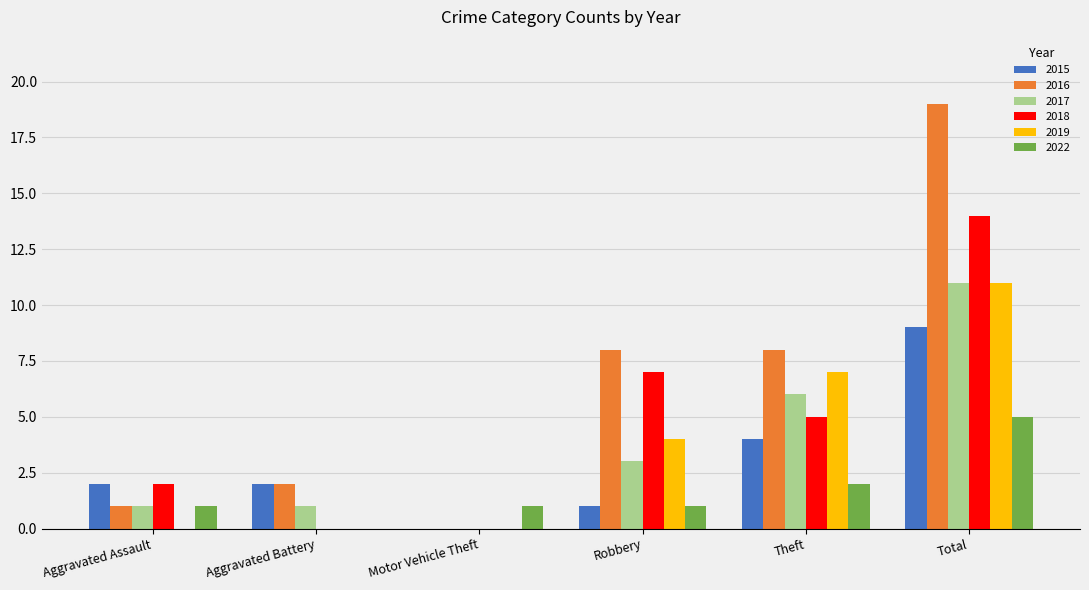

What is the sum of all 2017 values?

22